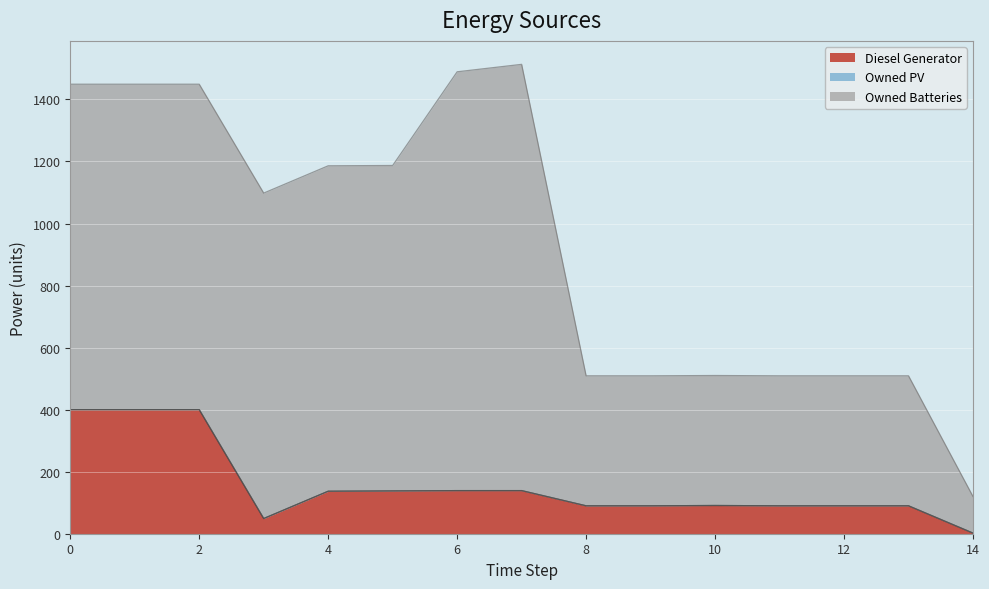

What is the maximum value shown in the chart?

1374